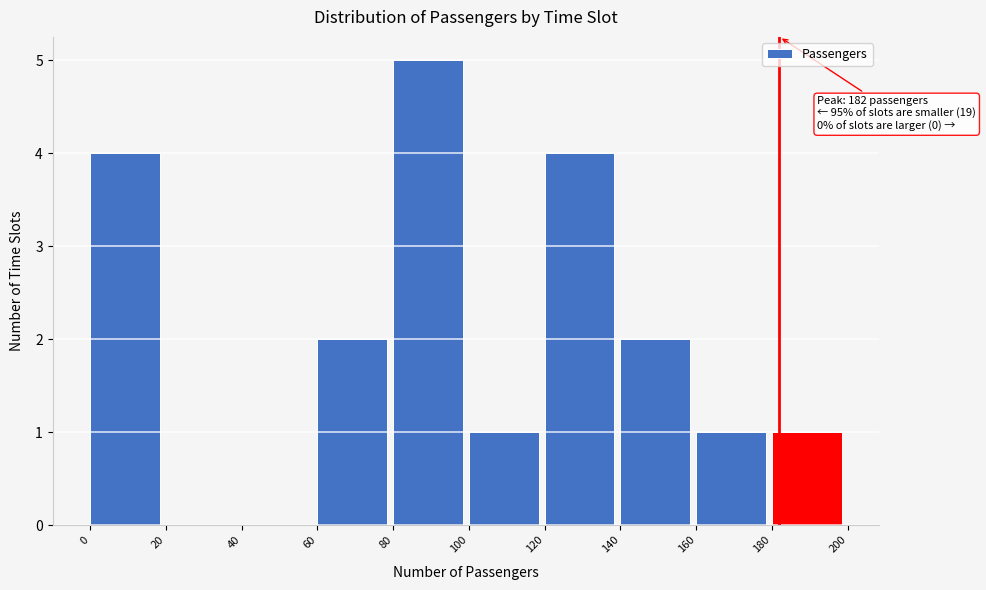

Which range on the x-axis has the tallest bar?

80 to 100